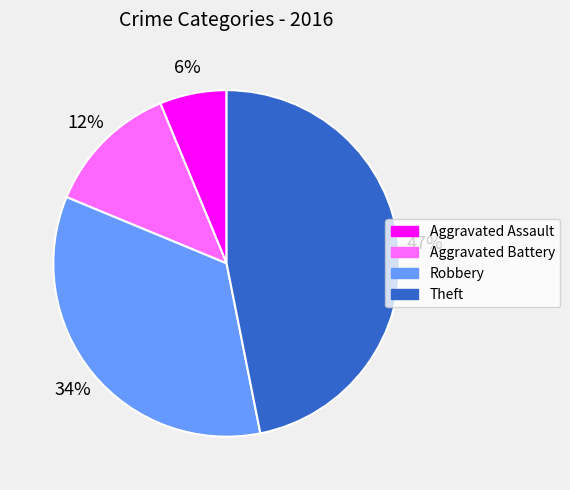

To the nearest percent, what portion does Robbery represent?

34%